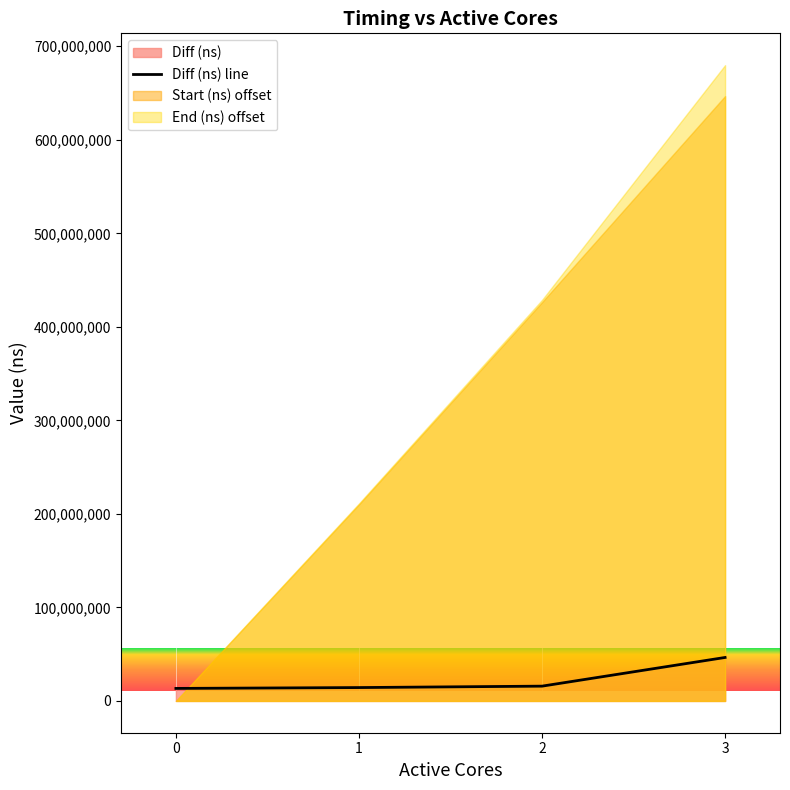

What is the difference between the values at 0 and 3?

33094277